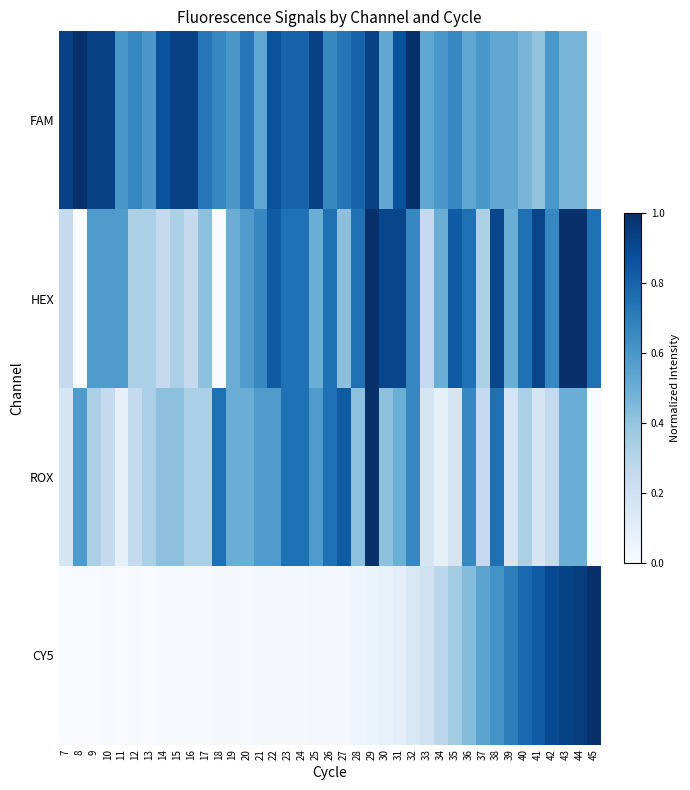

List the series in order of their overall mean, lowest first.

CY5, ROX, HEX, FAM